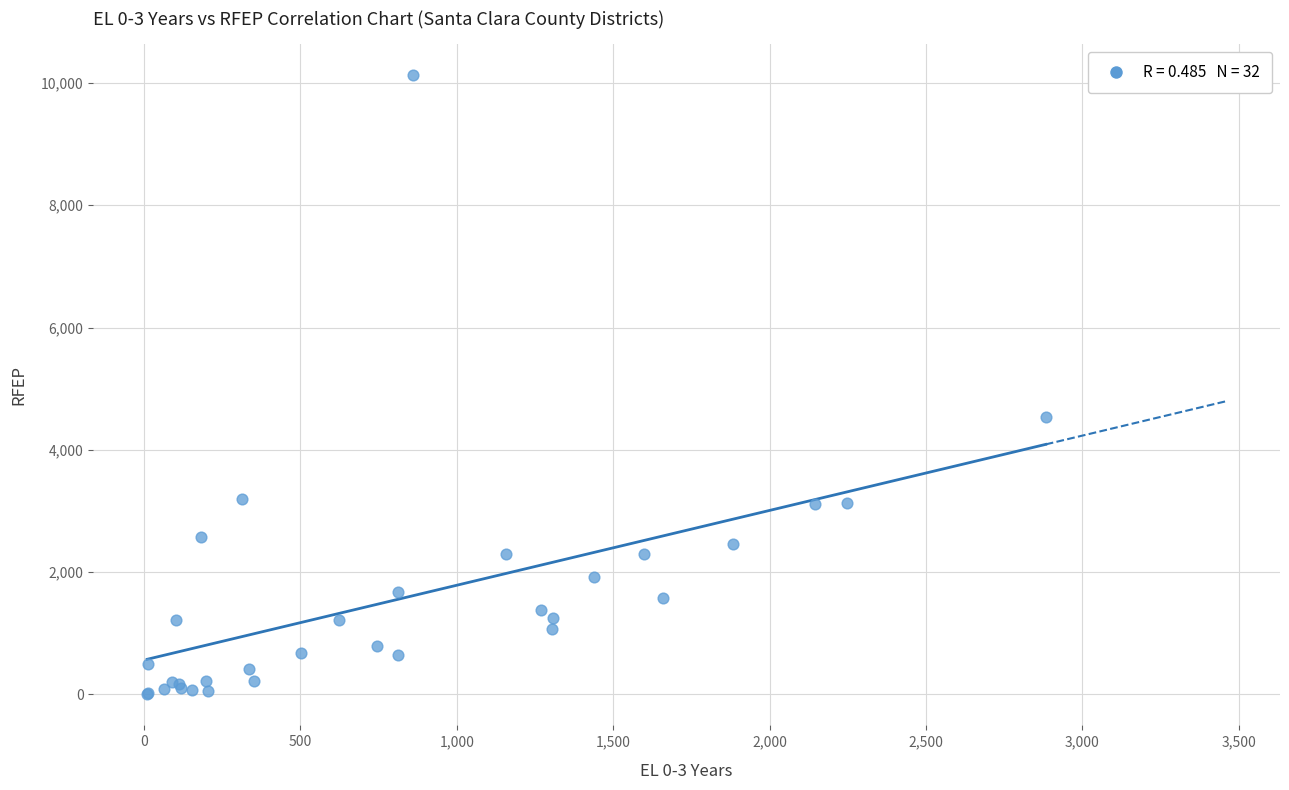

What Y value in the scatter plot is closest to 5065?

4534